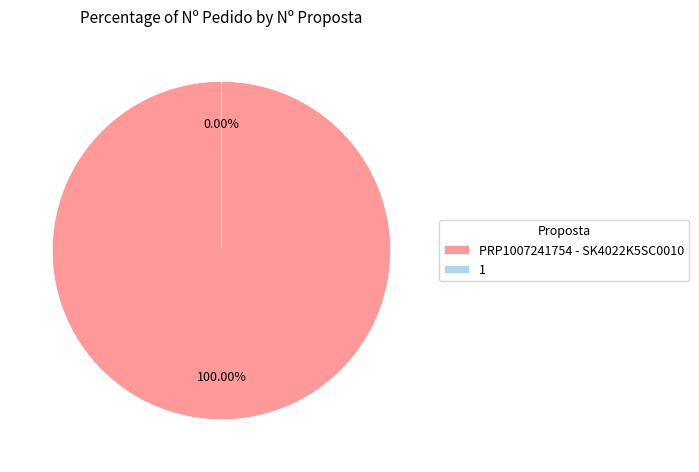

How many segments does this pie chart have?

2